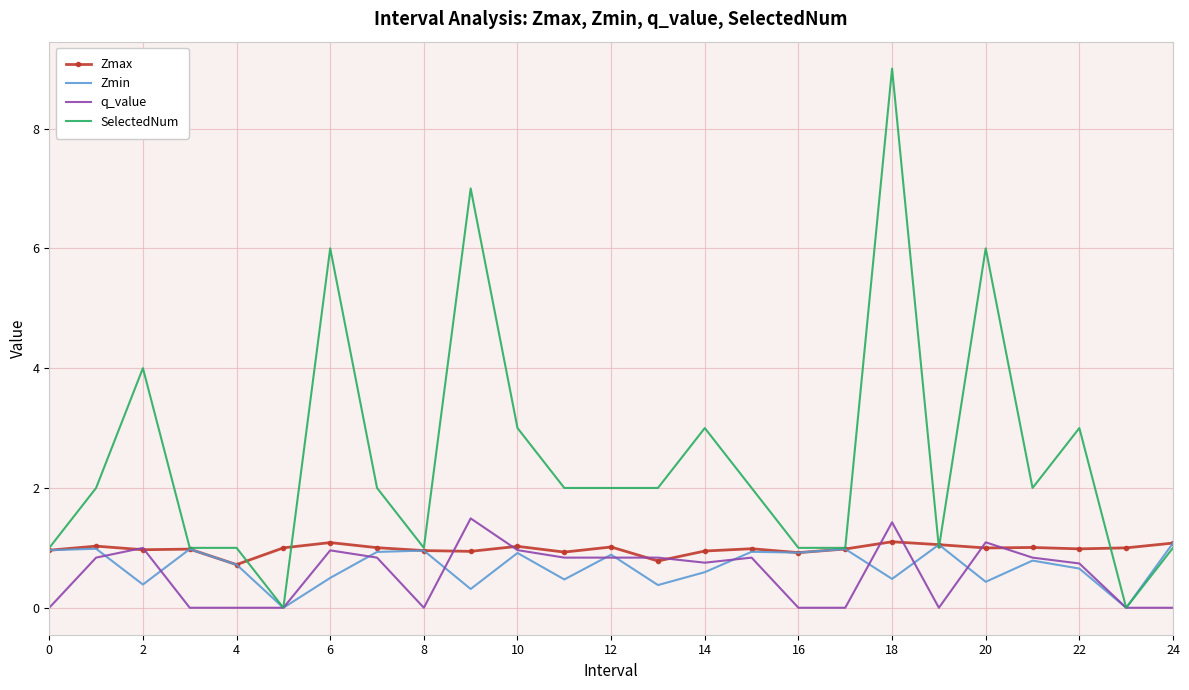

What is the difference between the maximum and second lowest values in the Zmax series?

0.3